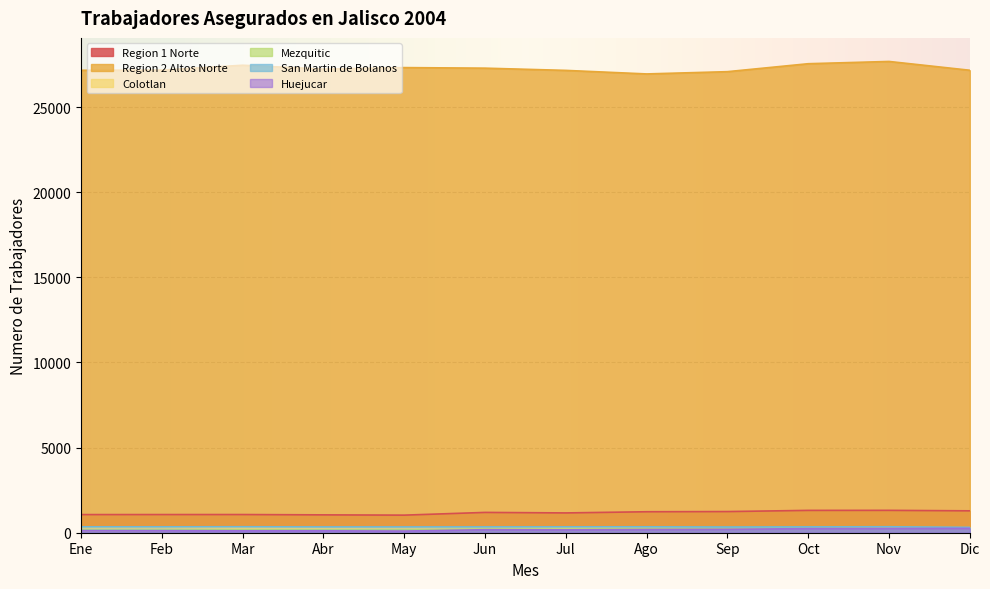

Rank the categories by Mezquitic value from lowest to highest.

Ene, Feb, May, Abr, Mar, Jul, Jun, Ago, Nov, Dic, Sep, Oct